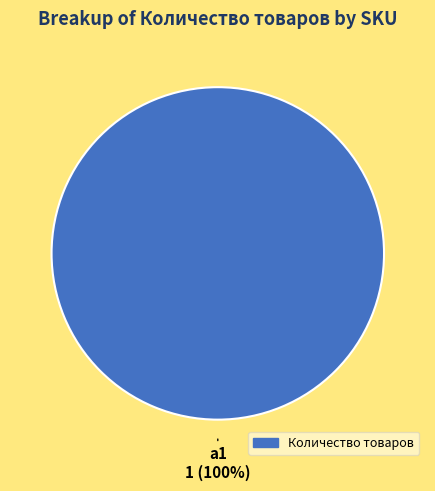

Does any single category account for the majority?

Yes